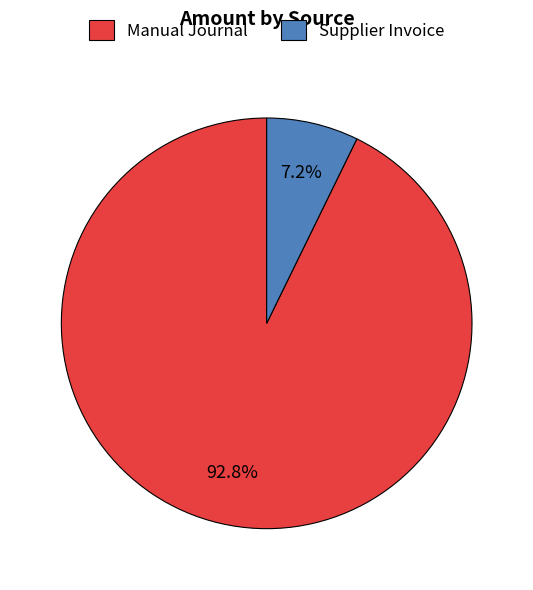

To the nearest percent, what is the difference between the largest and smallest slice percentages?

86%